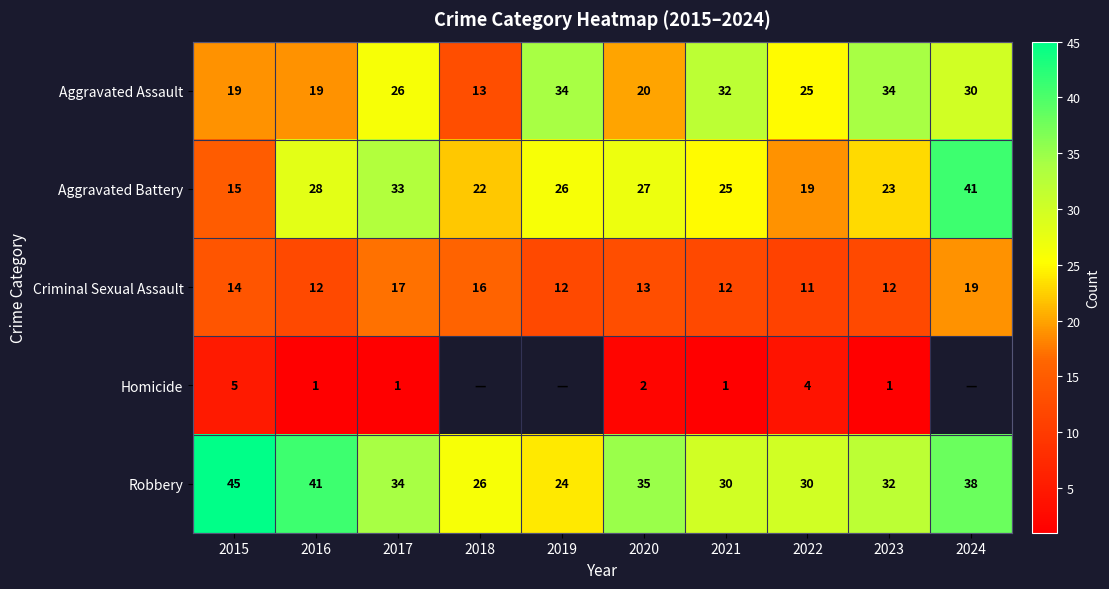

Is it true that Criminal Sexual Assault equals 11 at 2022?

True